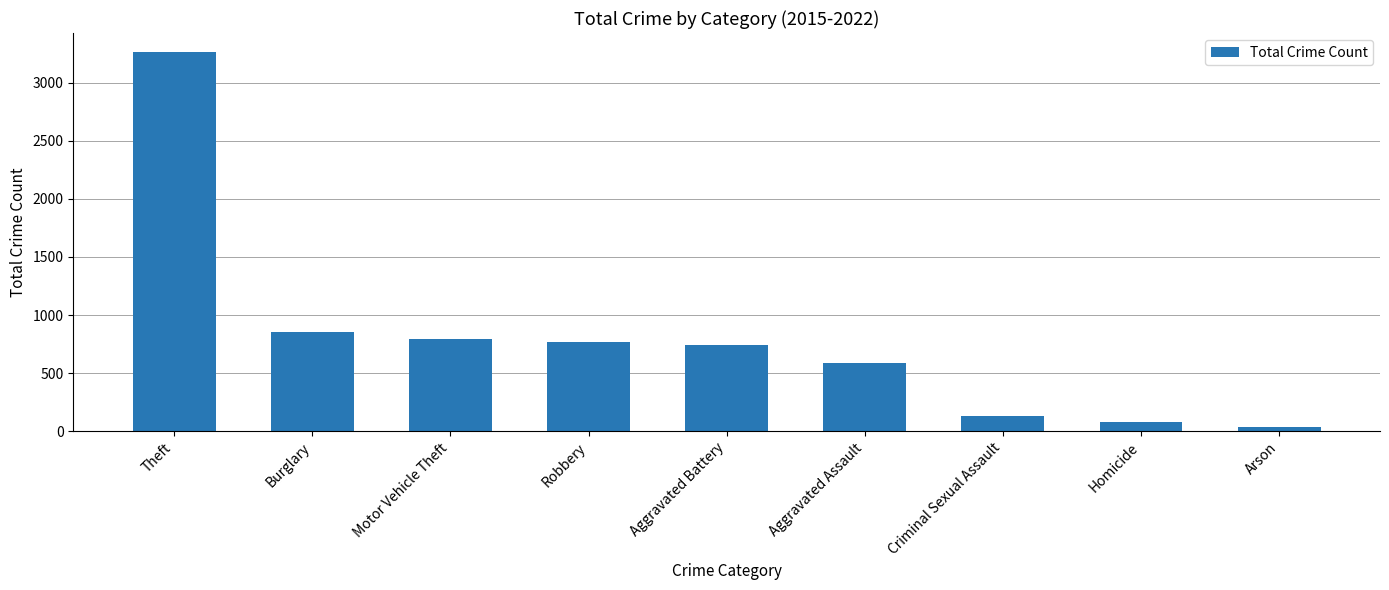

What is the difference between the maximum and minimum values?

3231